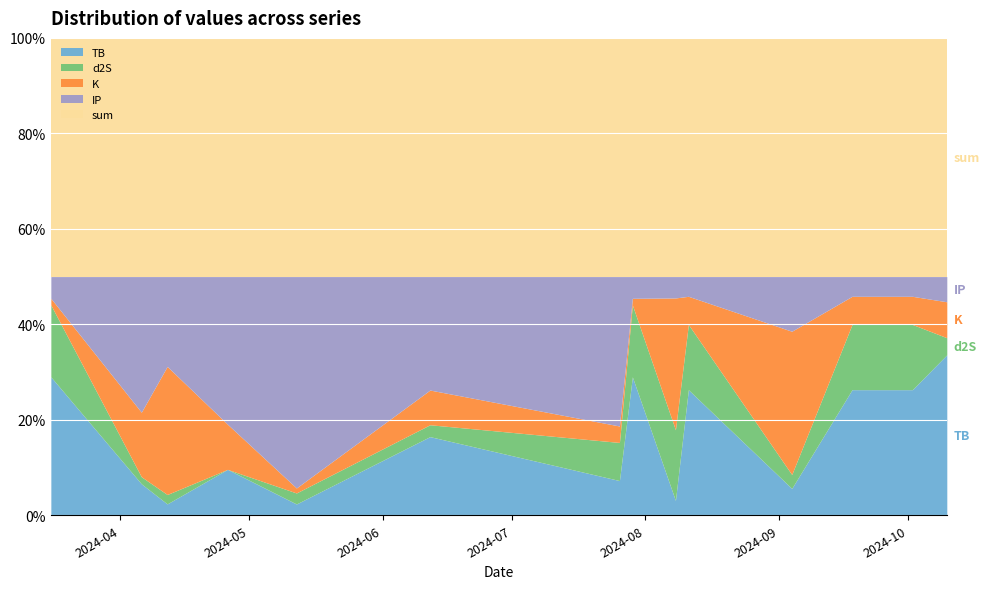

What is the spread (max minus min) of values at 2024-08-11?

5.5